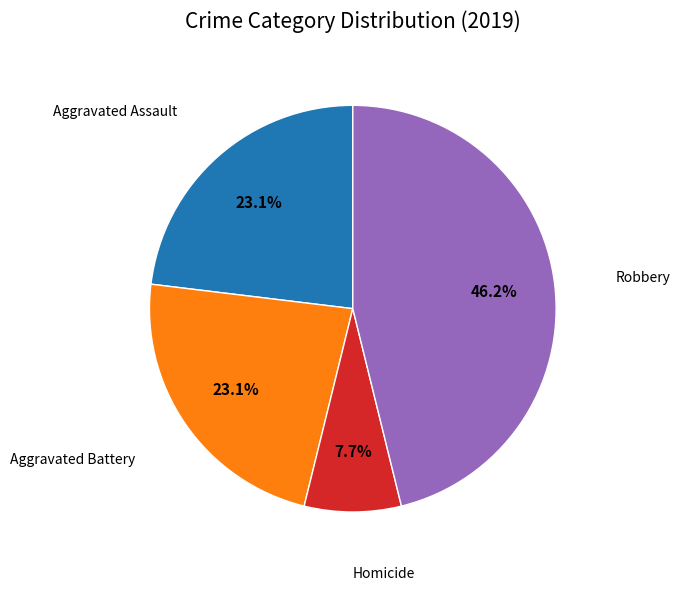

Does any single category account for the majority?

No